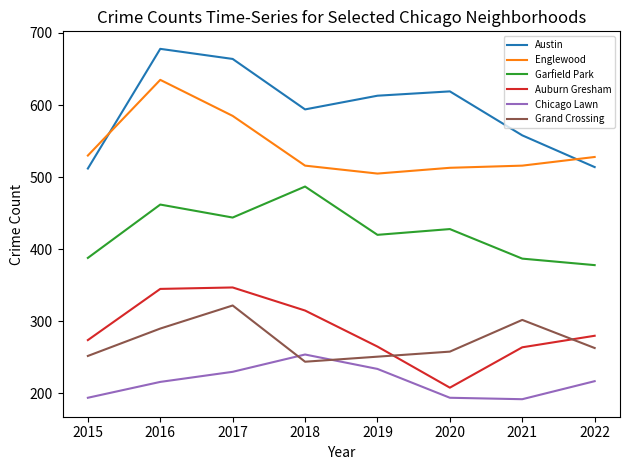

Is it true that Grand Crossing equals 173 at 2017?

False